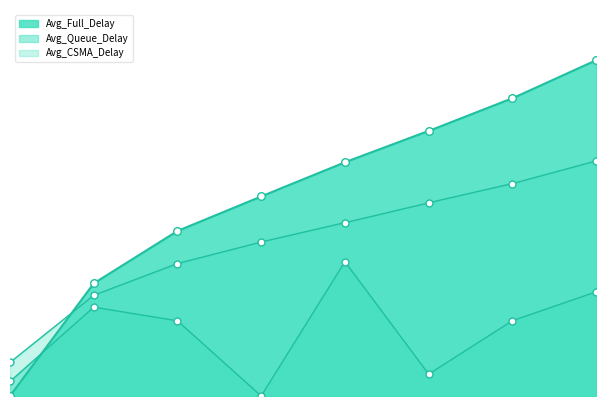

Which series has the widest spread of Y values?

Avg_Full_Delay